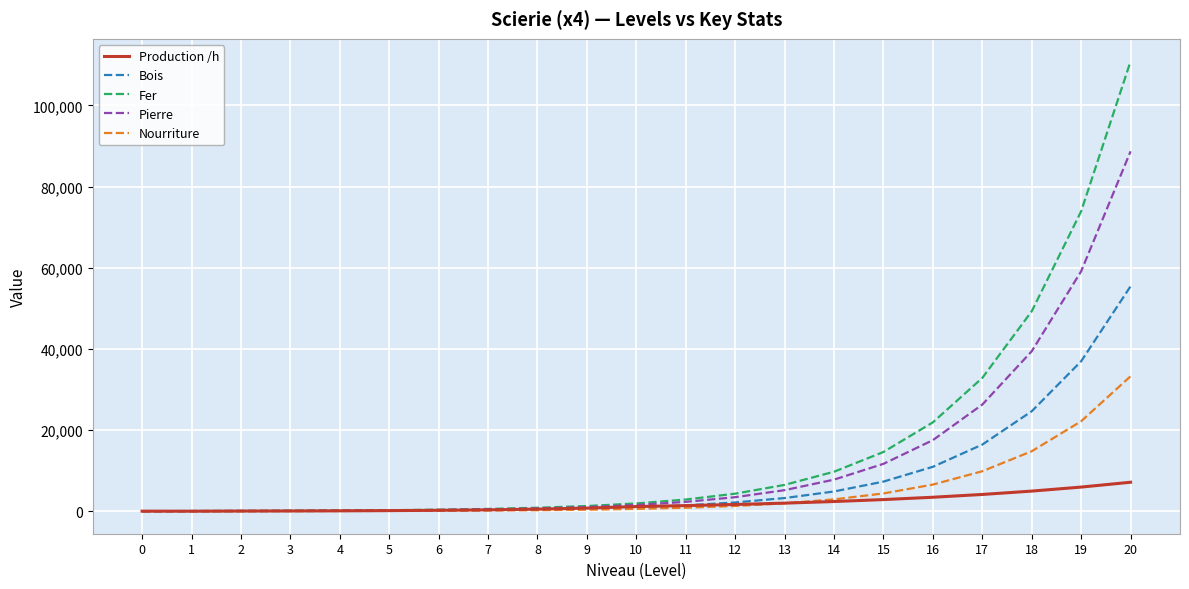

True or false: Pierre has a value of 126637.1 at 20.

False